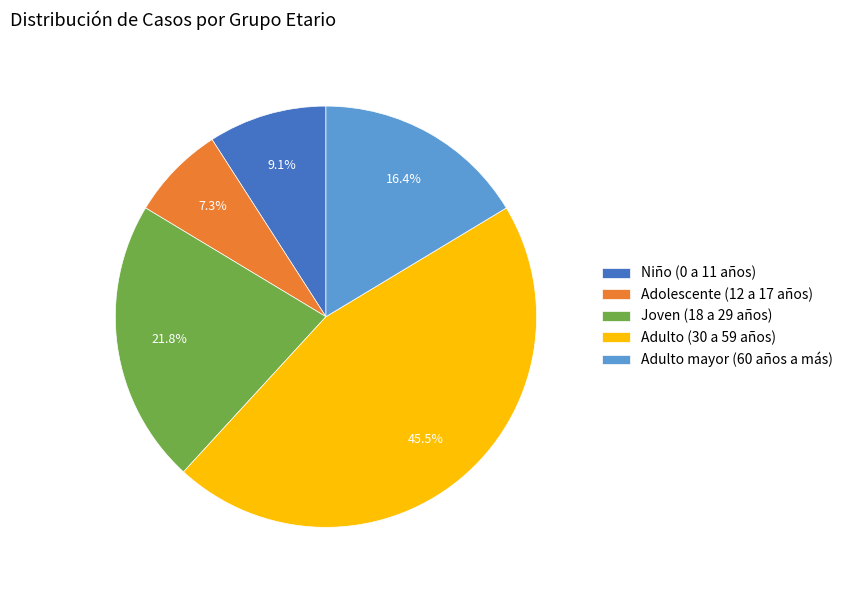

Is there a majority slice in this chart?

No